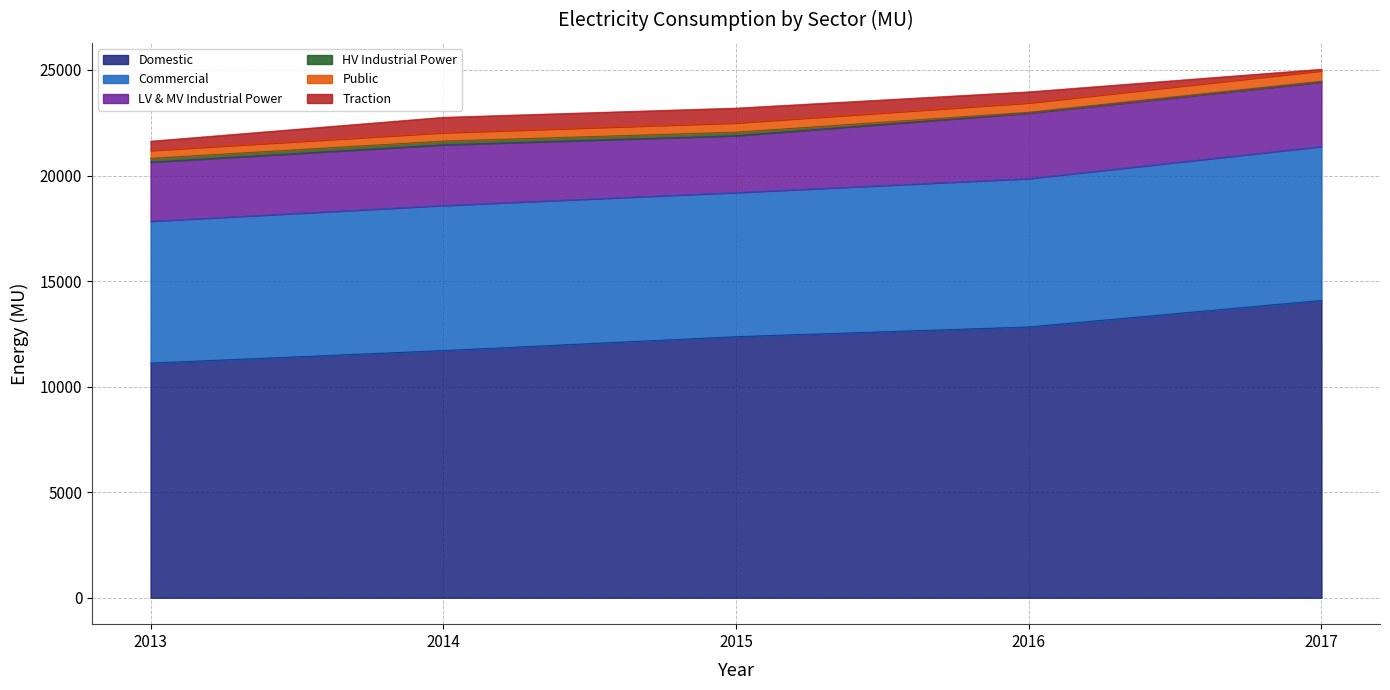

The value of Domestic at 2017 is 14085.6. True or false?

True